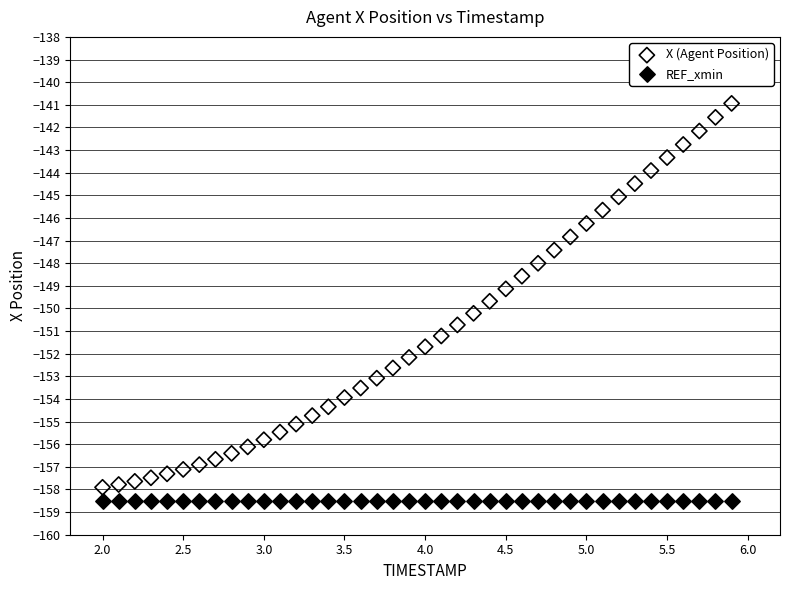

Which series contains the highest Y value?

X (Agent Position)